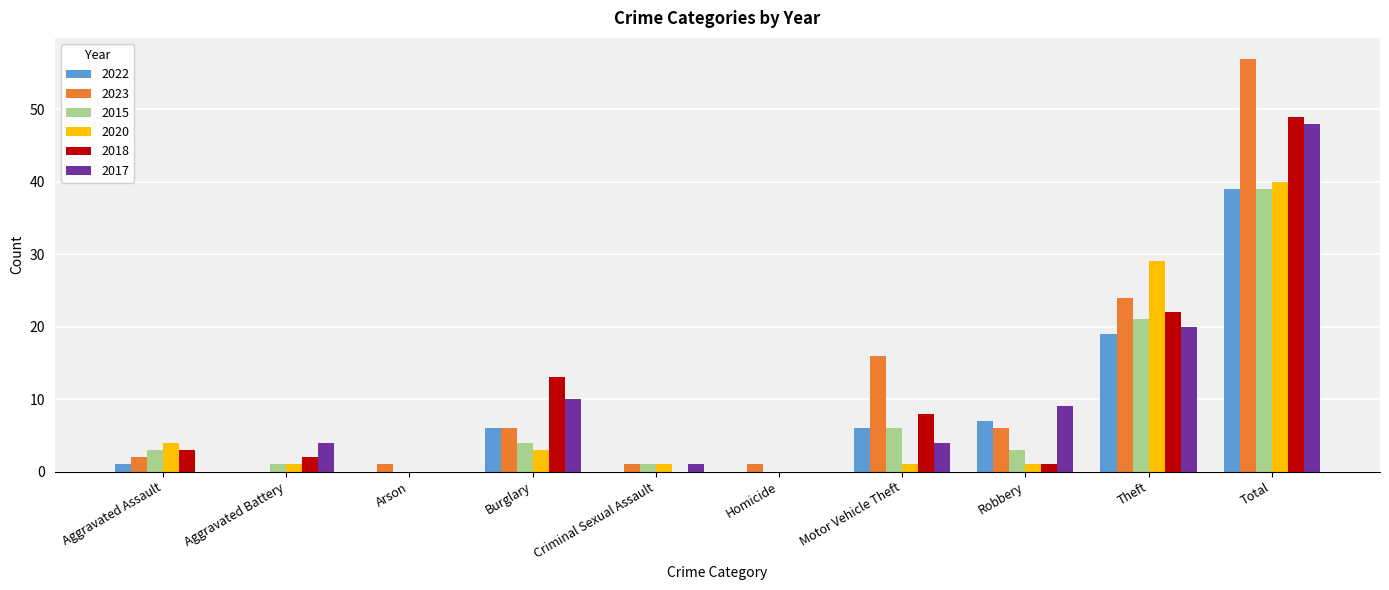

What is the spread (max minus min) of values at Aggravated Battery?

4